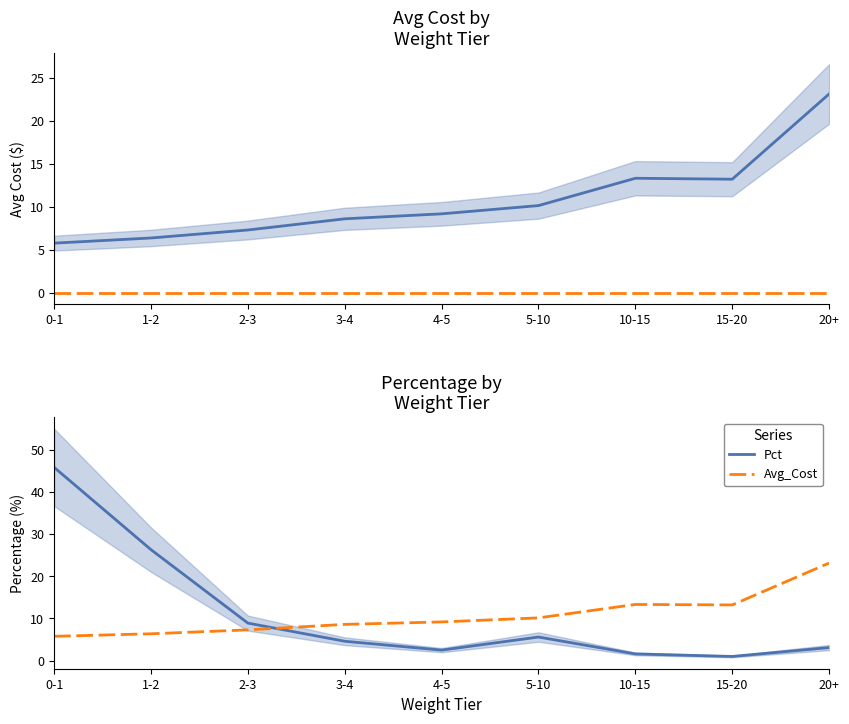

How many values in the Avg_Cost series exceed 9?

5